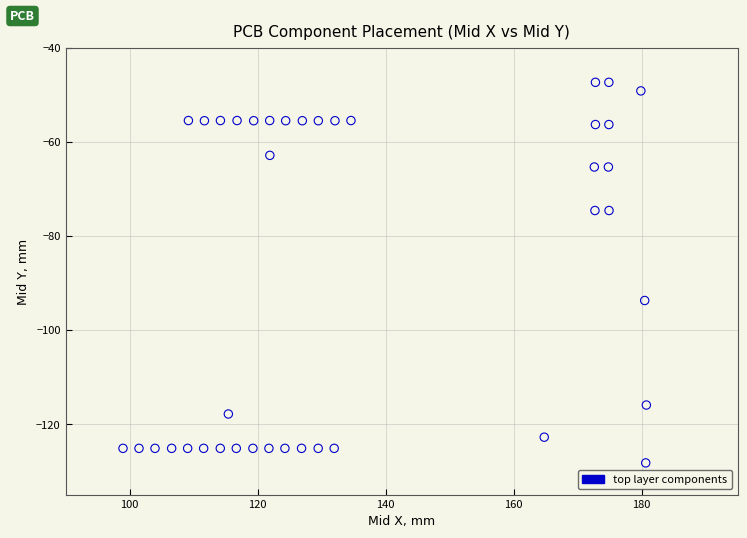

What is the range of X values (max minus min)?

81.8